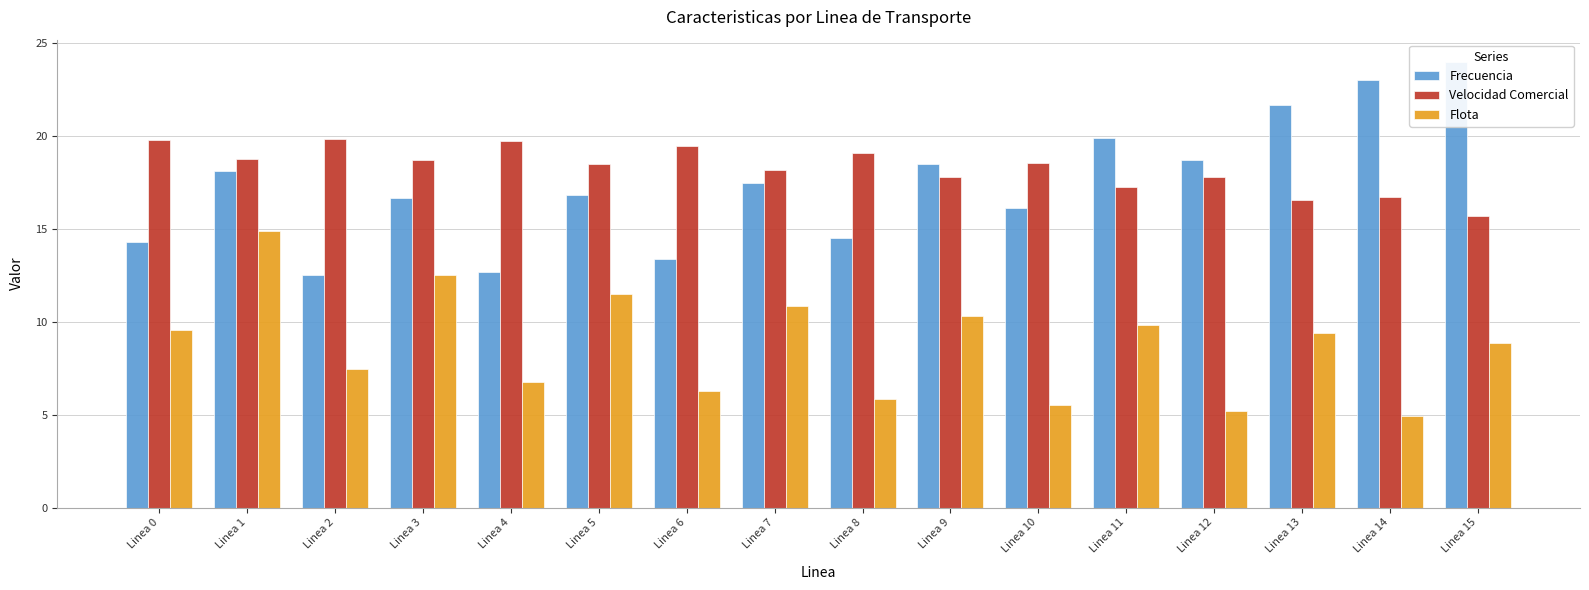

Reading left to right, what are all the values shown in this chart?

Frecuencia: Linea 0=14.3	Linea 1=18.1	Linea 2=12.5	Linea 3=16.6	Linea 4=12.7	Linea 5=16.8	Linea 6=13.4	Linea 7=17.5	Linea 8=14.5	Linea 9=18.5	Linea 10=16.1	Linea 11=19.9	Linea 12=18.7	Linea 13=21.7	Linea 14=23.0	Linea 15=24.0
Velocidad Comercial: Linea 0=19.8	Linea 1=18.8	Linea 2=19.8	Linea 3=18.7	Linea 4=19.7	Linea 5=18.5	Linea 6=19.4	Linea 7=18.2	Linea 8=19.1	Linea 9=17.8	Linea 10=18.5	Linea 11=17.2	Linea 12=17.8	Linea 13=16.5	Linea 14=16.7	Linea 15=15.7
Flota: Linea 0=9.5	Linea 1=14.9	Linea 2=7.5	Linea 3=12.5	Linea 4=6.7	Linea 5=11.5	Linea 6=6.2	Linea 7=10.8	Linea 8=5.8	Linea 9=10.3	Linea 10=5.5	Linea 11=9.8	Linea 12=5.2	Linea 13=9.4	Linea 14=4.9	Linea 15=8.8